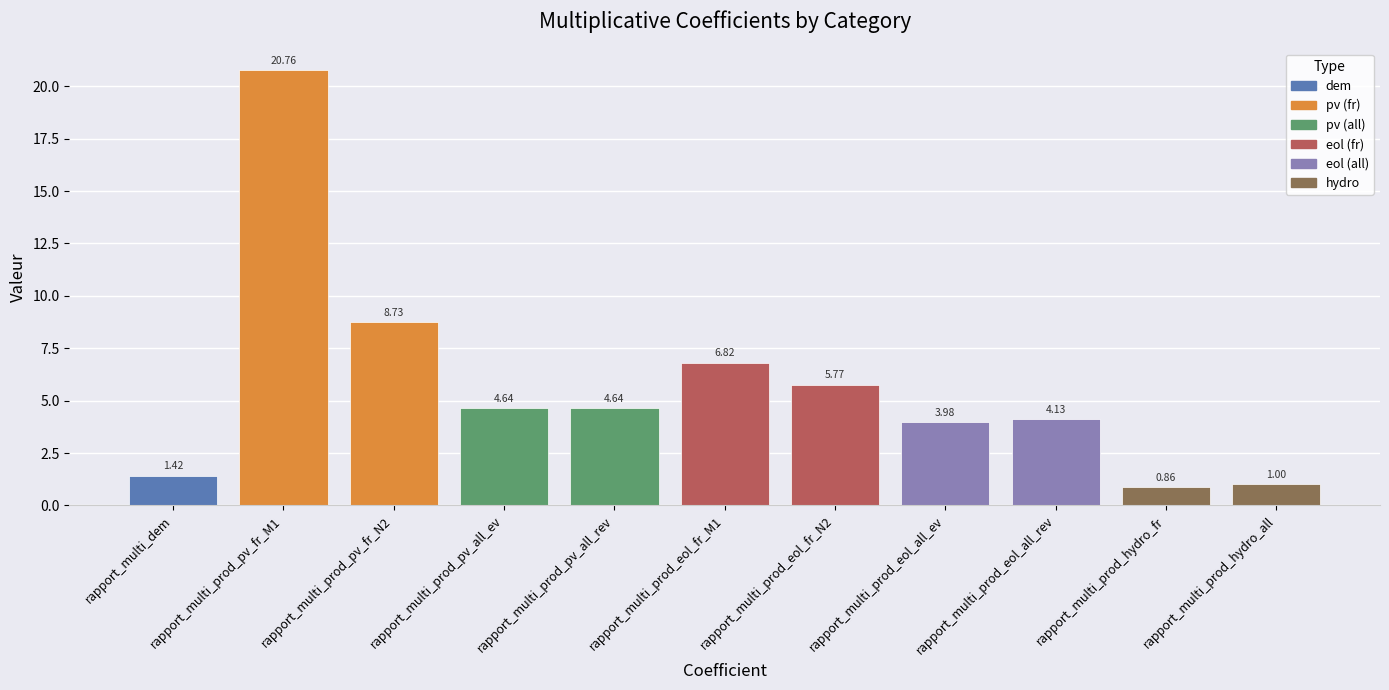

Which has a higher value, rapport_multi_prod_eol_fr_N2 or rapport_multi_prod_pv_all_ev?

rapport_multi_prod_eol_fr_N2